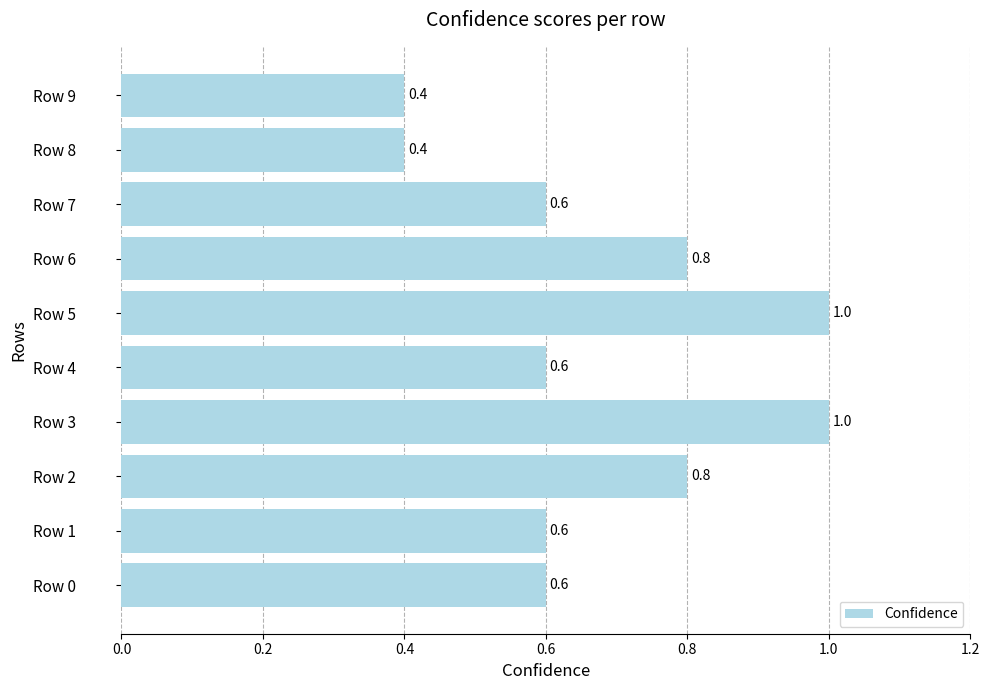

What is the ratio of the value at Row 8 to the value at Row 5?

0.4